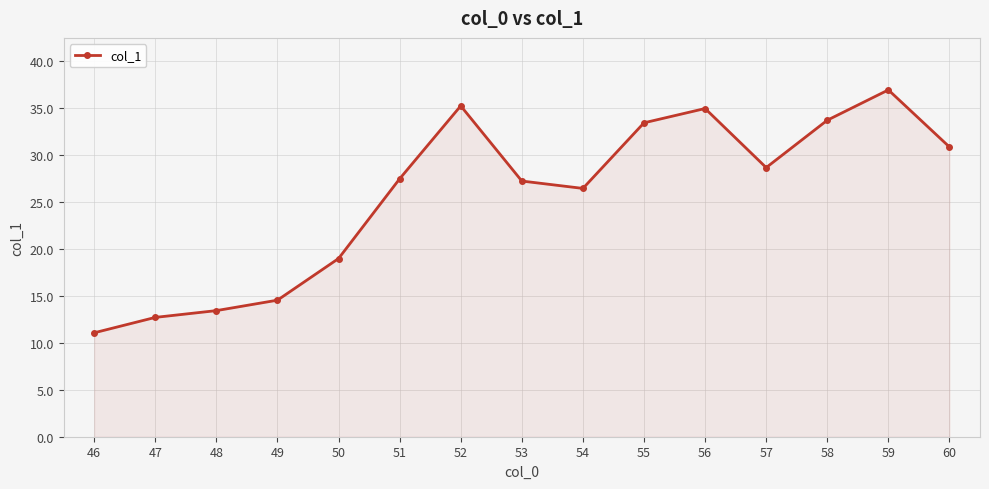

What is the maximum value shown in the chart?

36.9